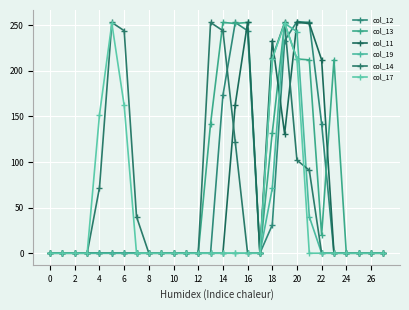

How many categories are shown in the chart?

28